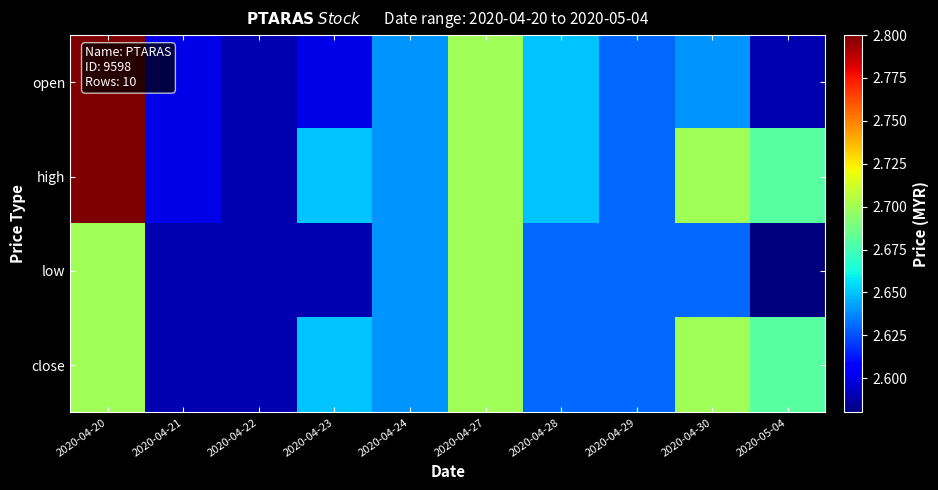

List the series in order of their peak value, lowest first.

low, close, open, high